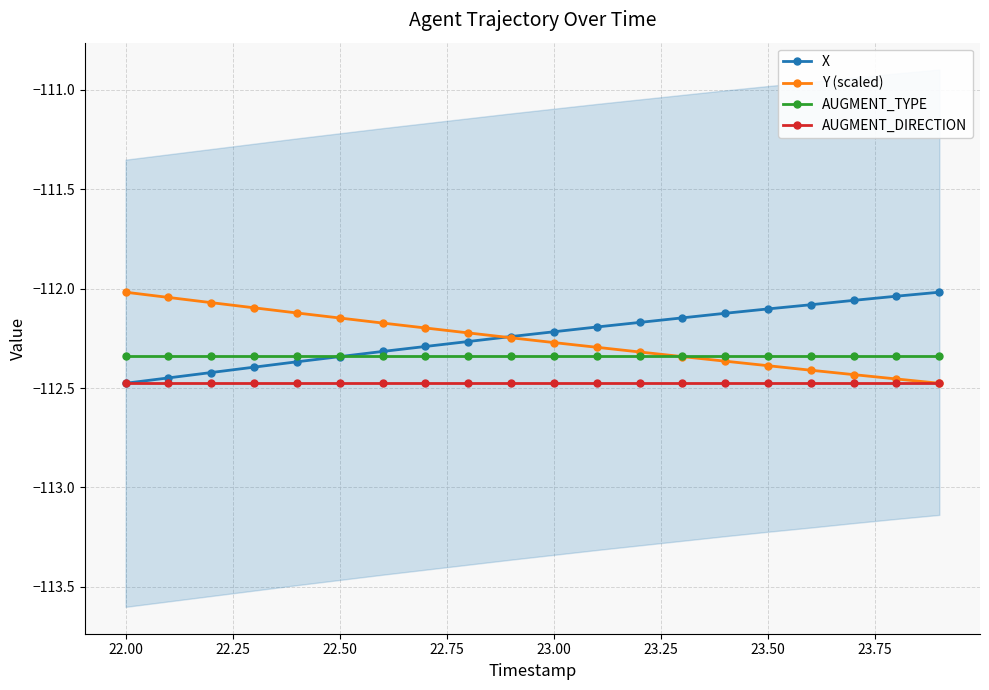

True or false: Y (scaled) has a value of -178.4 at 23.00.

False